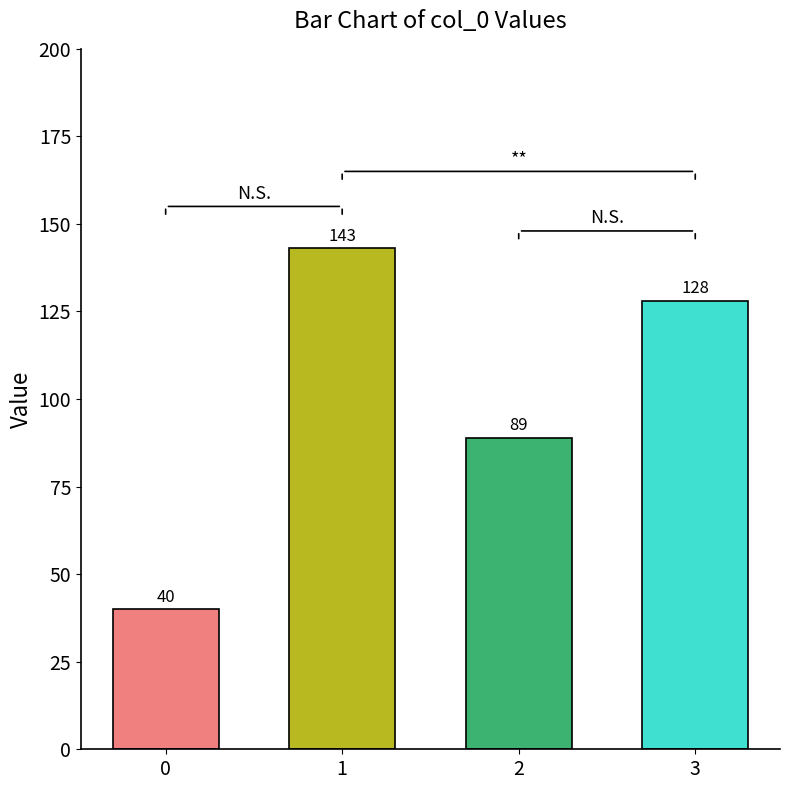

Reading right to left, what are all the values shown in this chart?

128	89	143	40